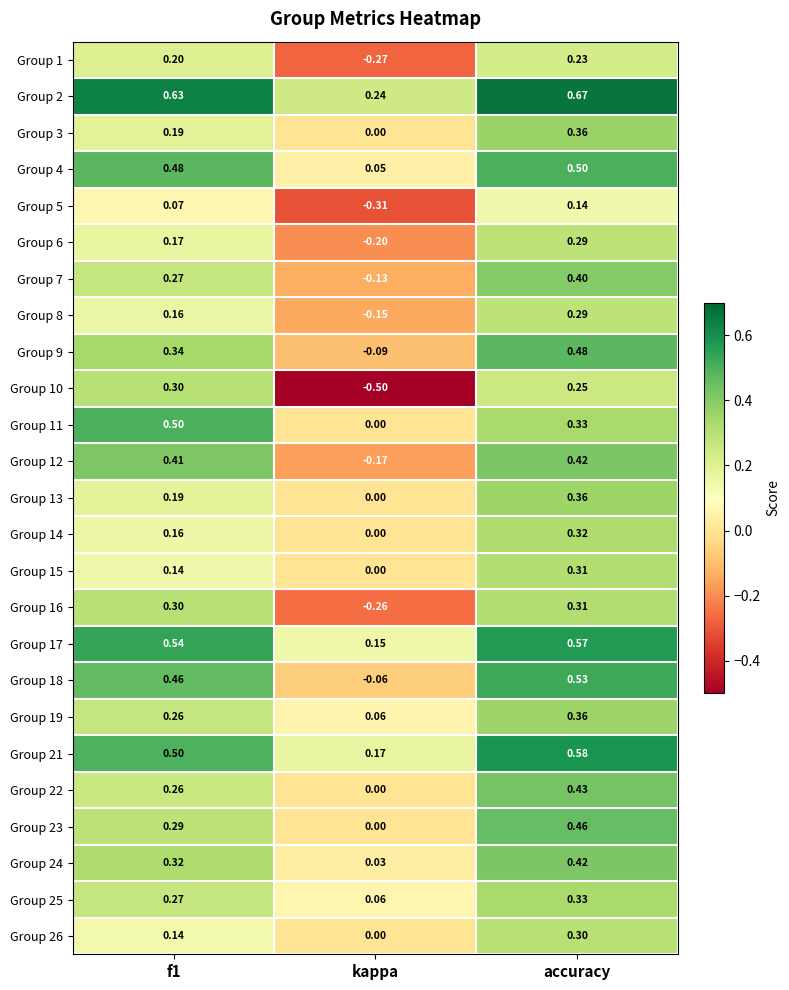

Where is Group 15 nearest to the value 0?

kappa